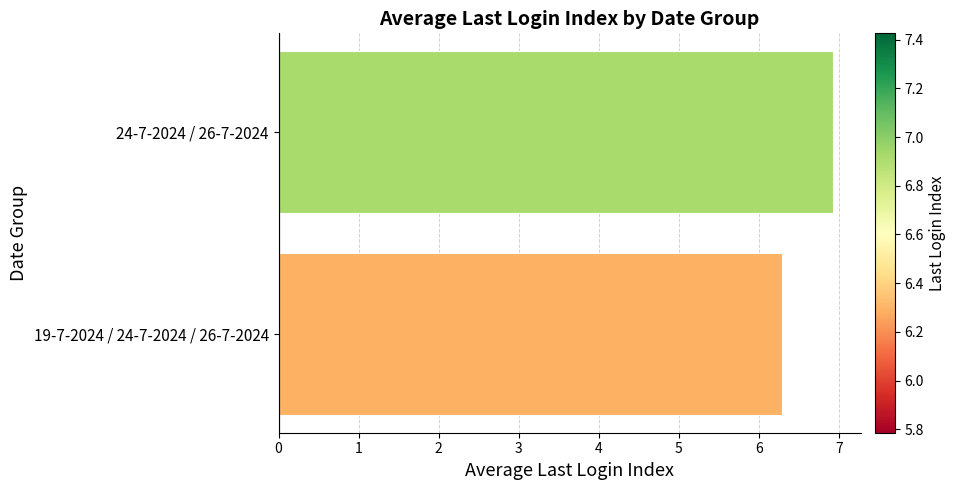

What is the smallest value displayed?

6.3